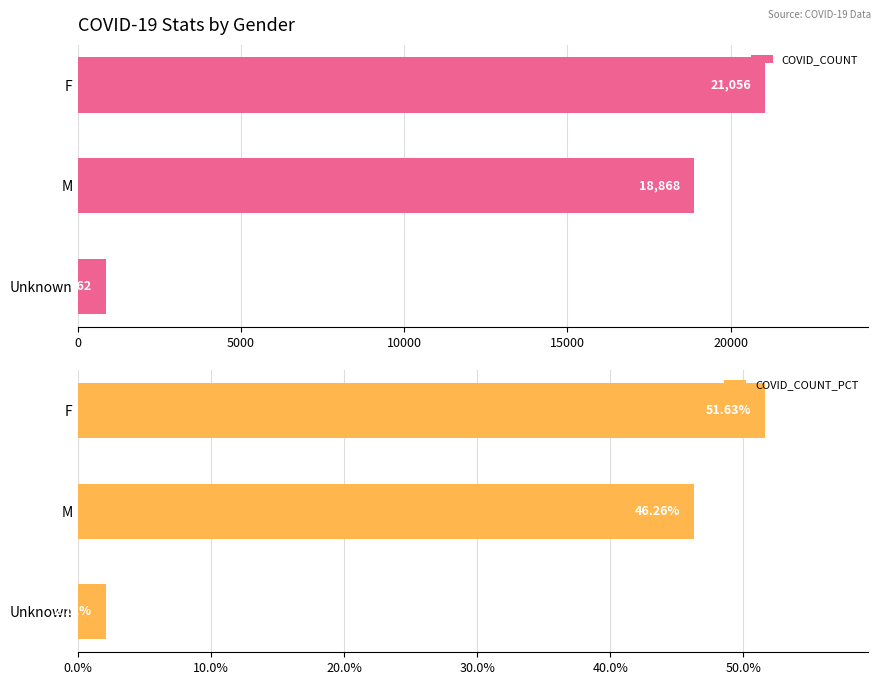

What are all the series names shown in the legend?

COVID_COUNT, COVID_COUNT_PCT